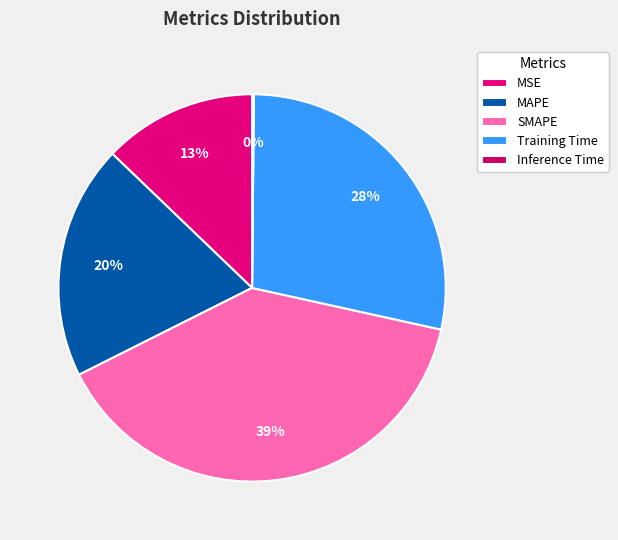

What percentage is the MAPE slice, to the nearest percent?

20%